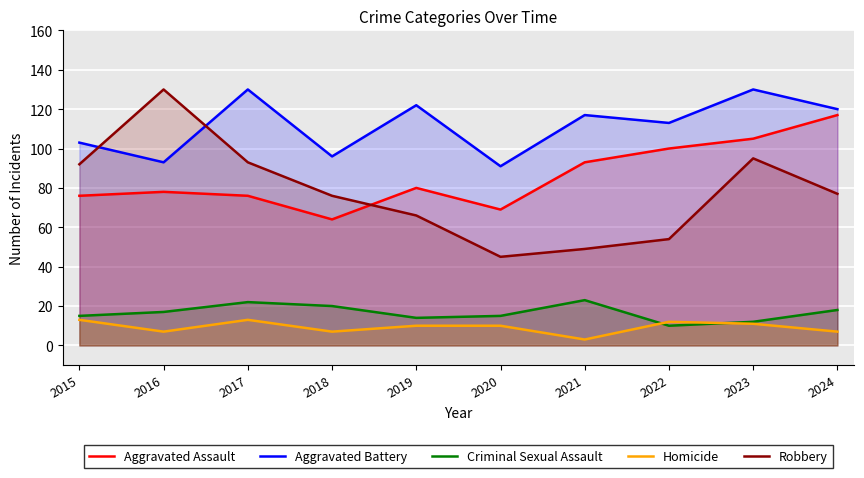

Which series has the largest total across all categories?

Aggravated Battery